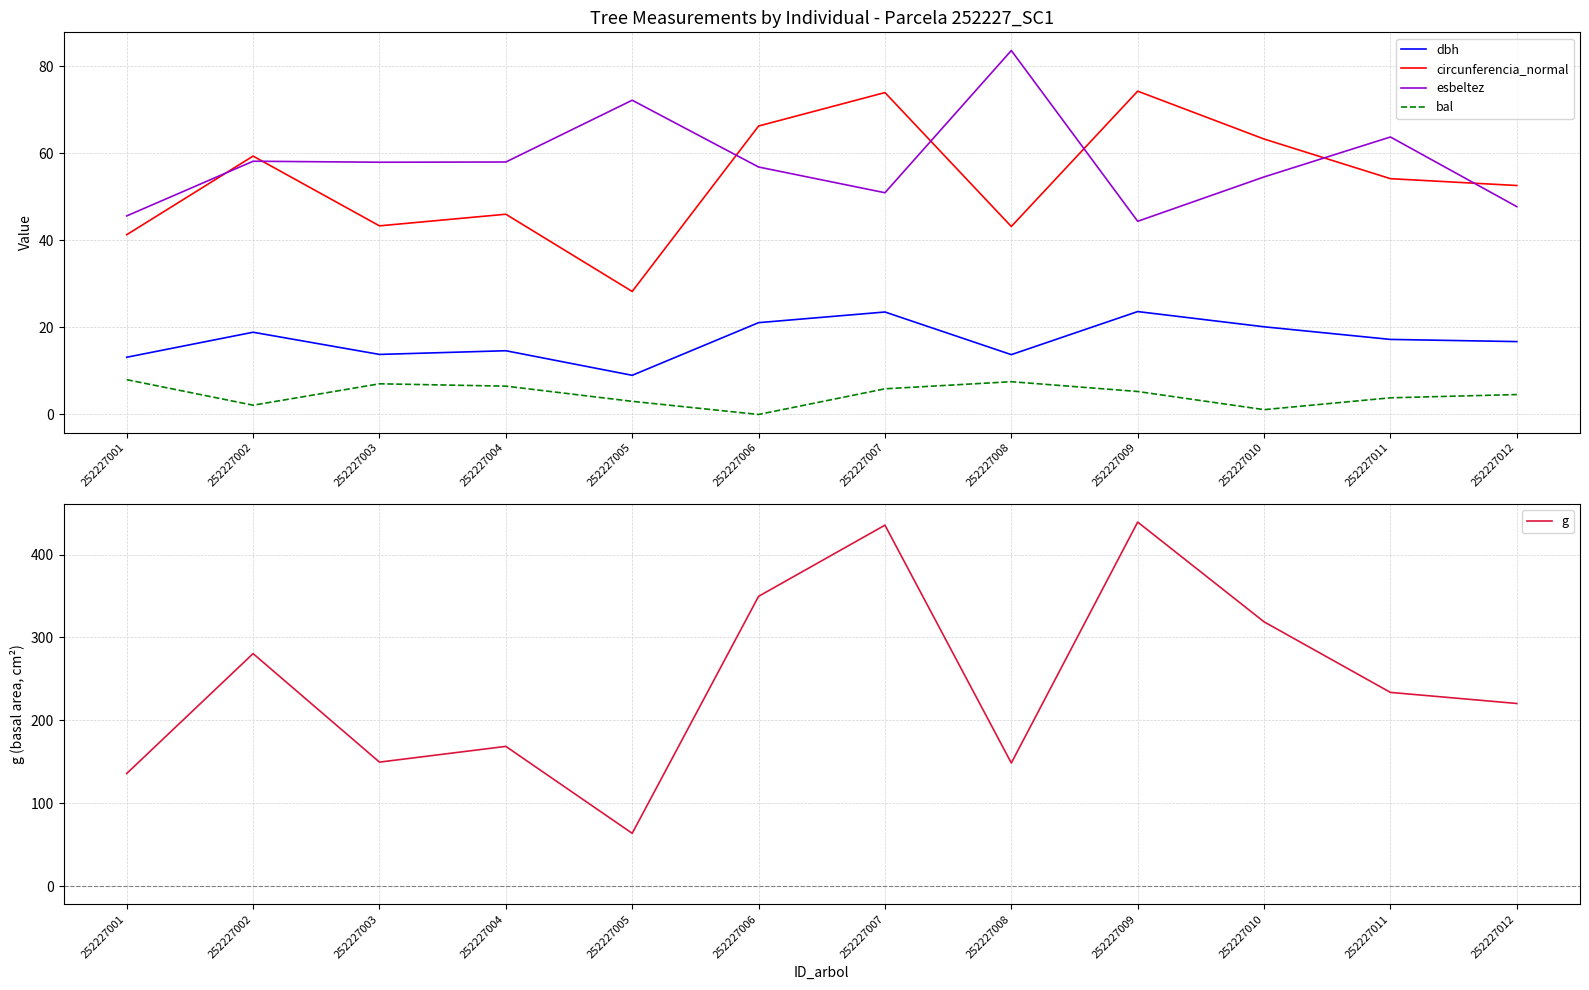

Is it true that circunferencia_normal equals 11.4 at 252227001?

False